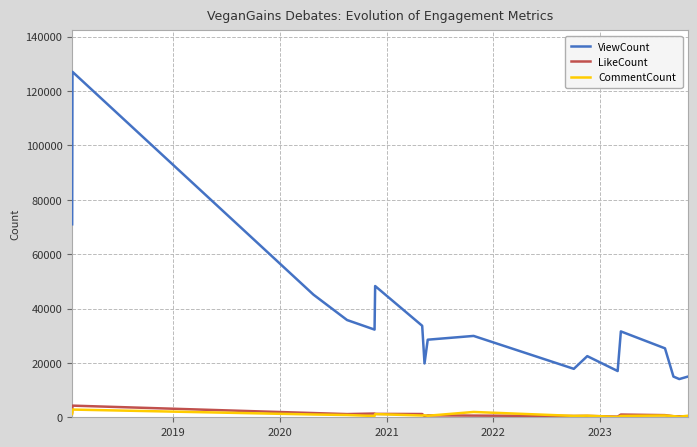

How many values in the LikeCount series are below 789?

9